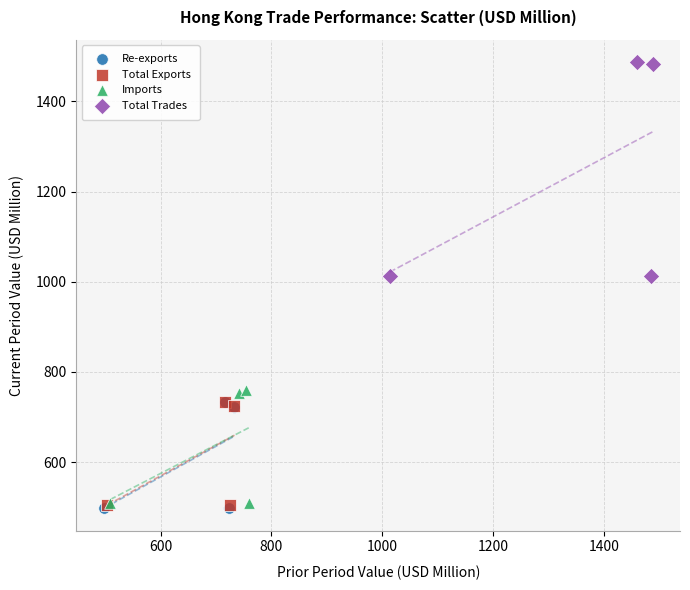

Which series has the widest spread of Y values?

Total Trades